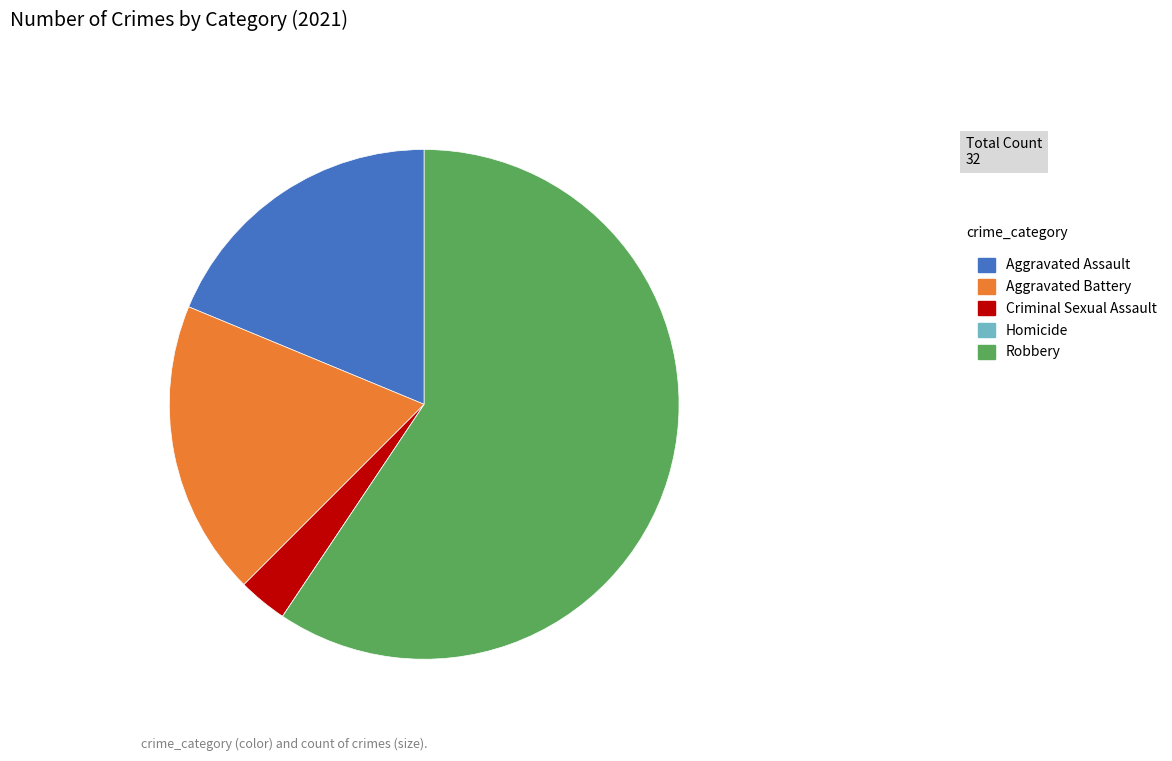

Does any single category account for the majority?

Yes